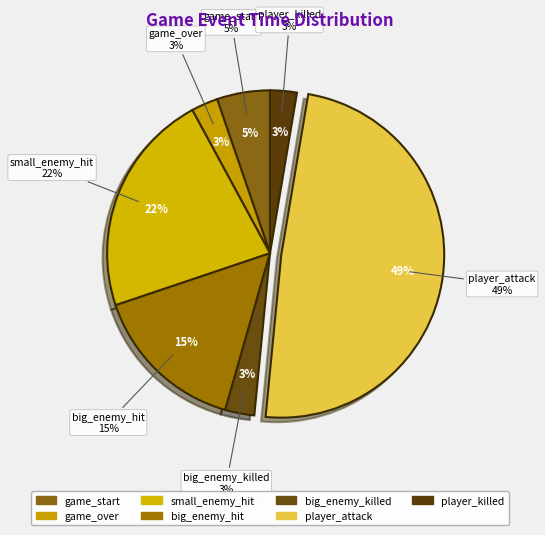

How many slices are in this pie chart?

7